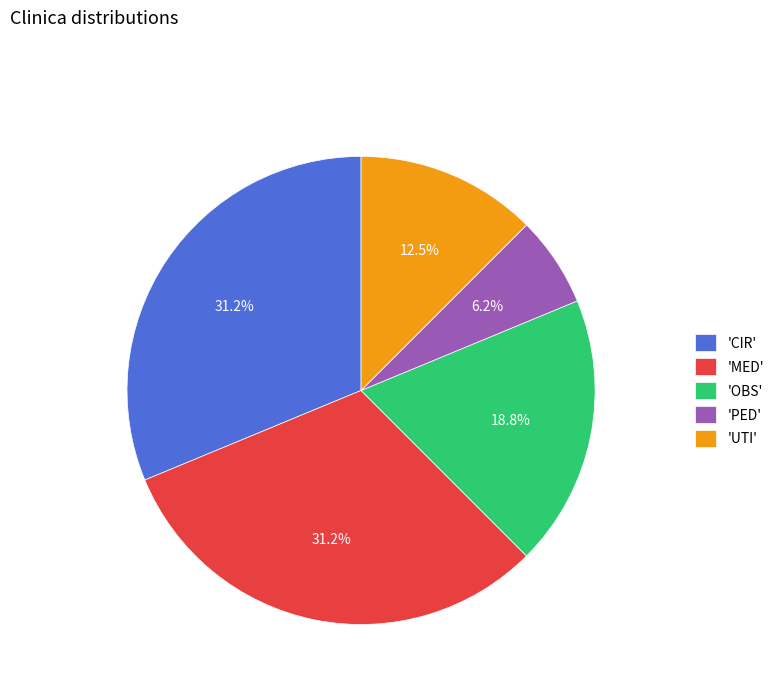

Between 'PED' and 'MED', which is larger?

'MED'